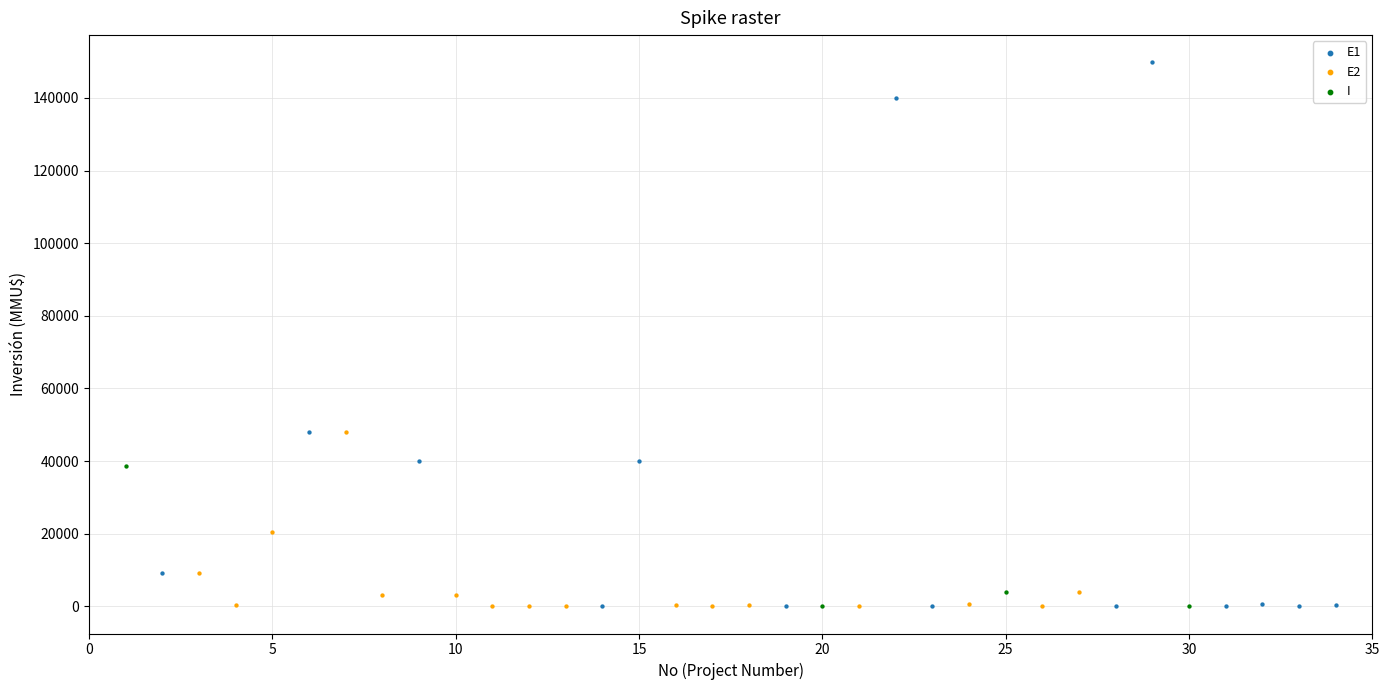

Which series contains the highest Y value?

E1